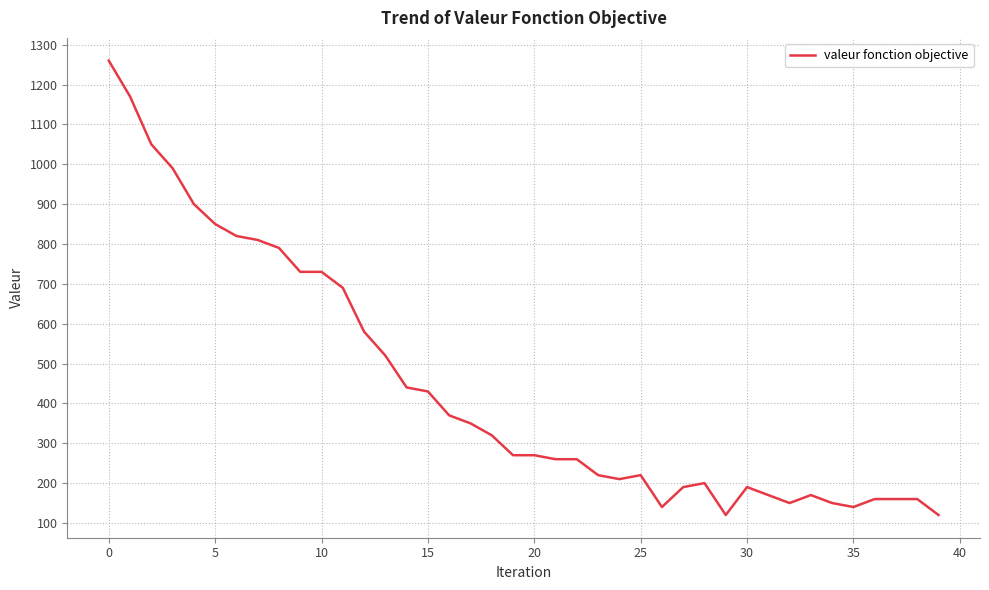

What is the difference between the maximum and minimum values?

1140